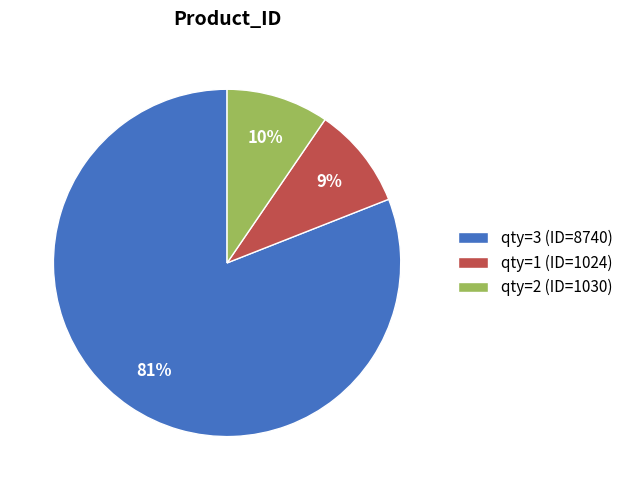

Which slice is the largest?

qty=3 (ID=8740)